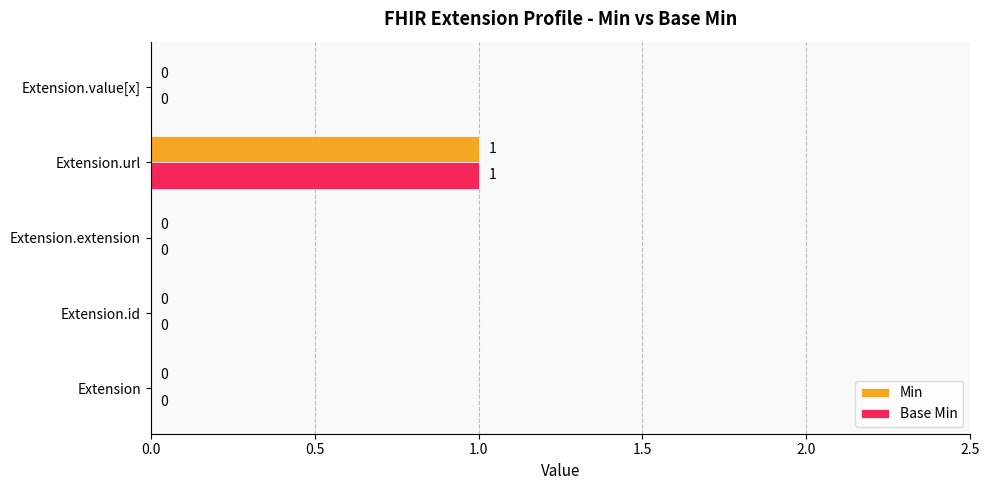

What is the maximum value shown in the chart?

1